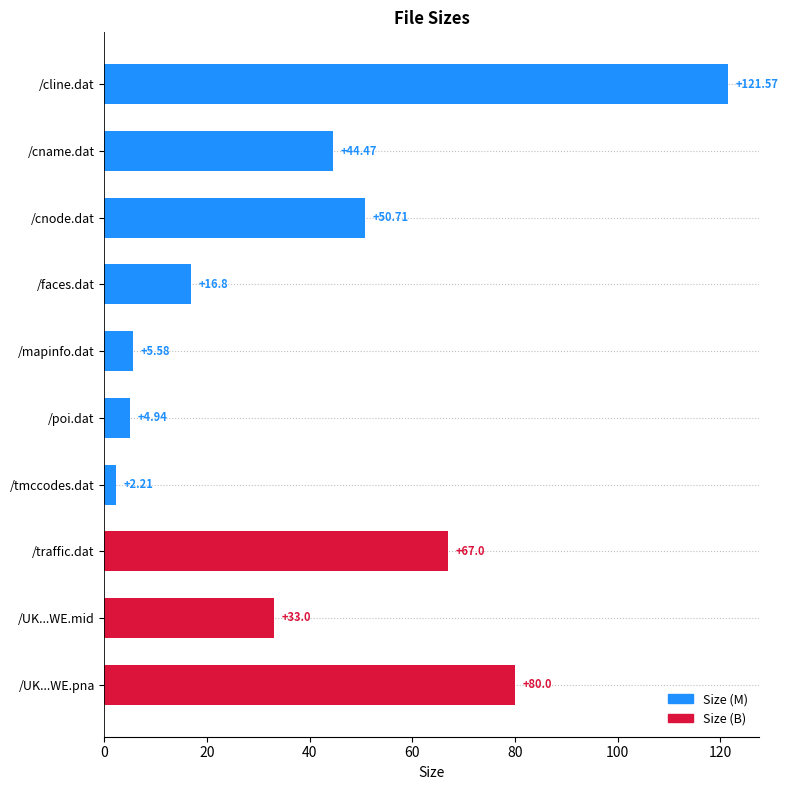

List the labels in order of value, smallest first.

/tmccodes.dat, /poi.dat, /mapinfo.dat, /faces.dat, /UK...WE.mid, /cname.dat, /cnode.dat, /traffic.dat, /UK...WE.pna, /cline.dat